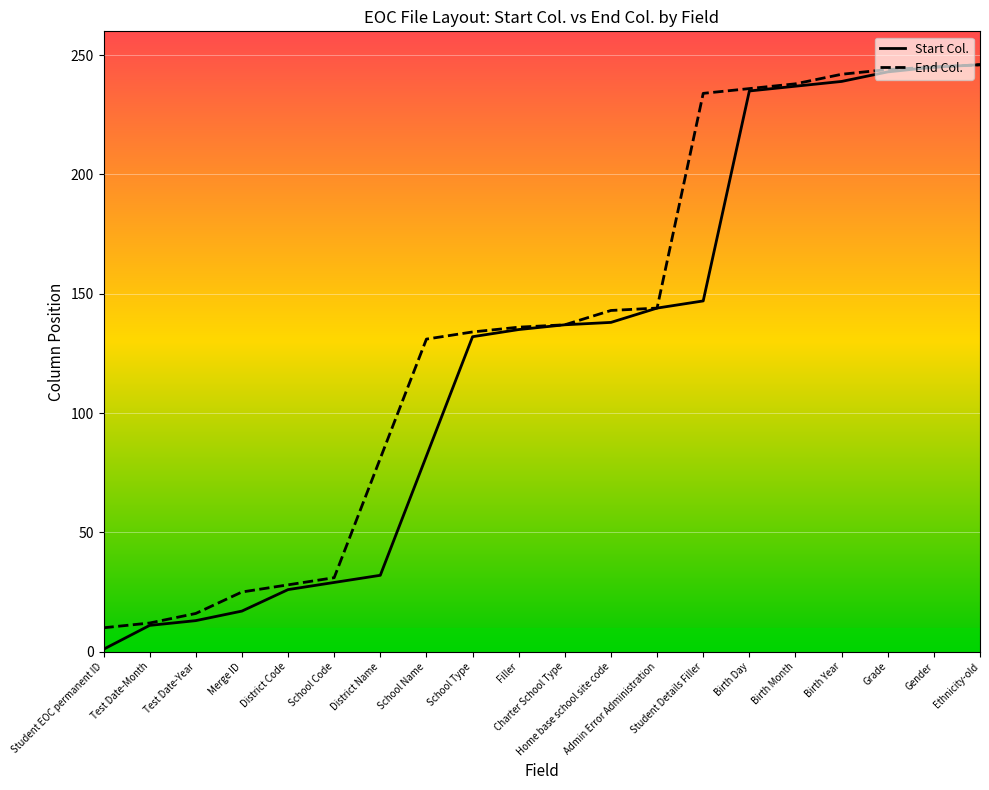

Which series has the widest spread of values?

Start Col.